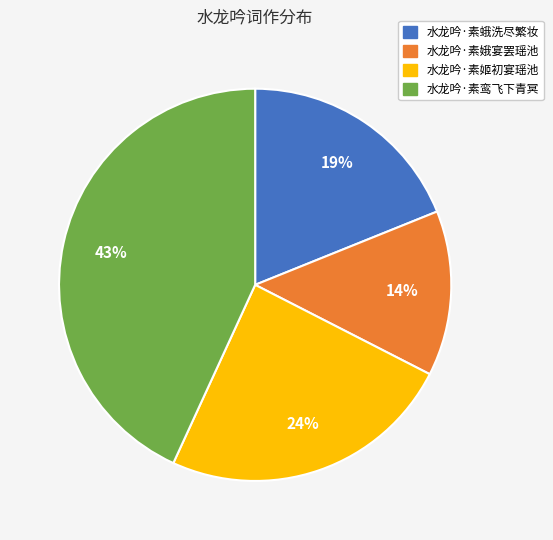

Count the number of slices in the pie.

4